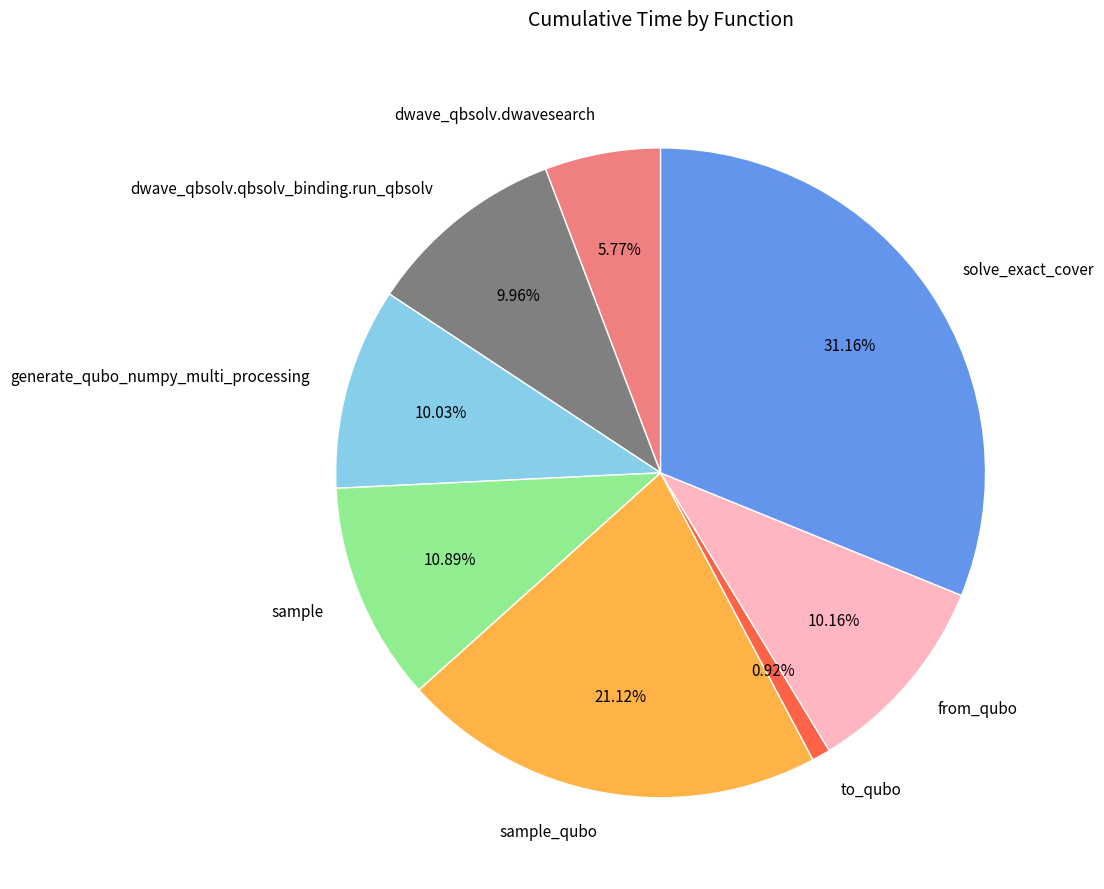

Between generate_qubo_numpy_multi_processing and sample, which is larger?

sample